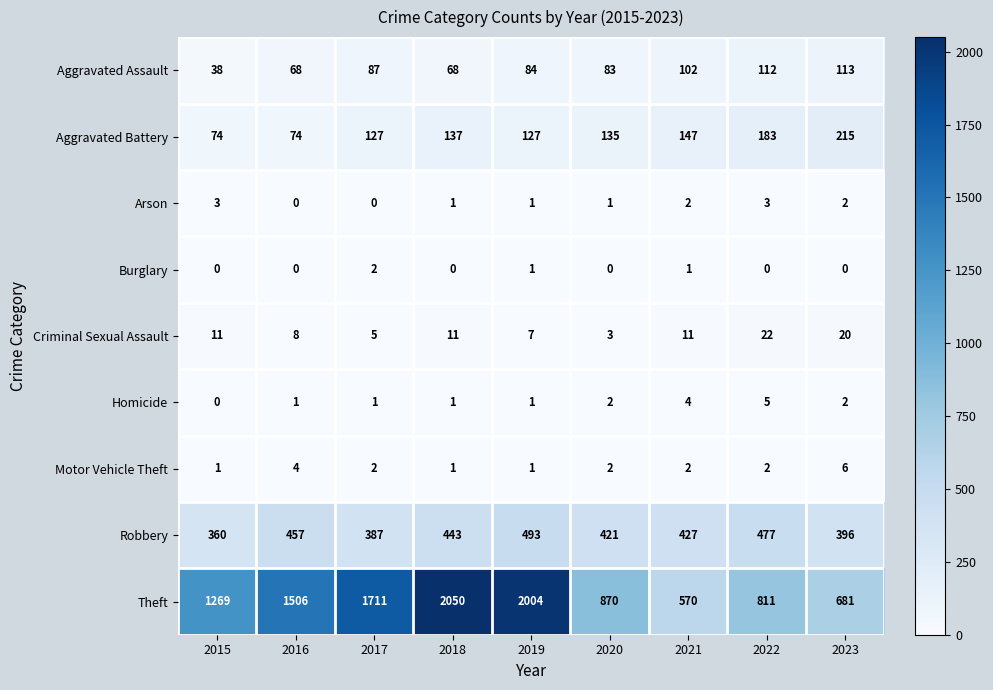

The value of Aggravated Assault at 2018 is 68. True or false?

True